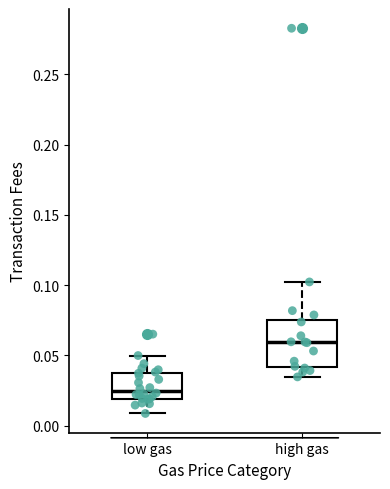

Reading left to right, transcribe this box plot: for each box, give where its median line is, the range the box spans, and where its two whiskers end, as read against the y-axis. The values are not printed on the chart, so give them approximately, as read against the axis.

low gas: median 0.025, box 0.020 to 0.035, whiskers 0.010 to 0.050
high gas: median 0.060, box 0.040 to 0.075, whiskers 0.035 to 0.100